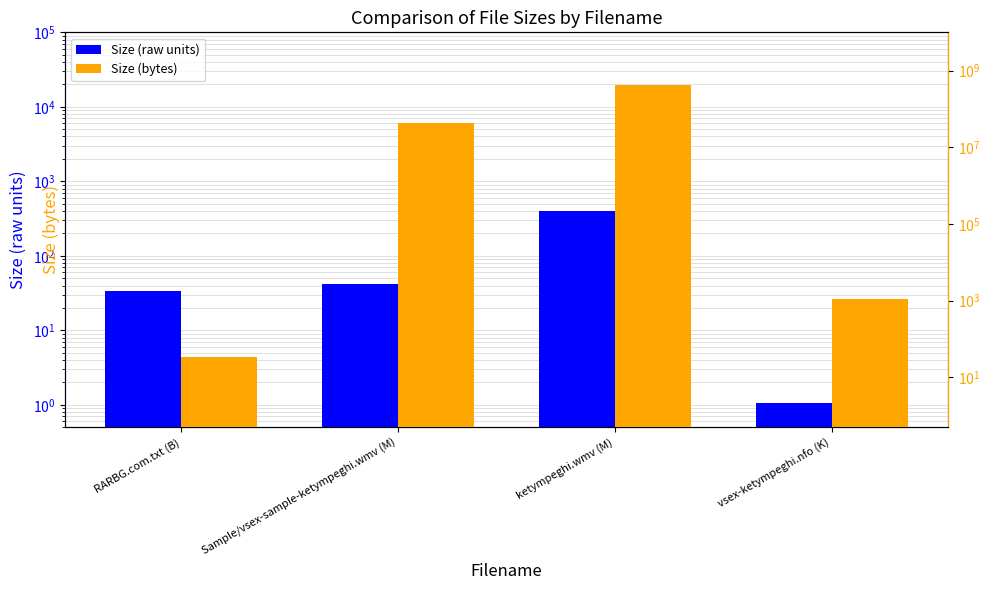

The value of Size (raw units) at Sample/vsex-sample-ketympeghi.wmv (M) is 41.5. True or false?

True